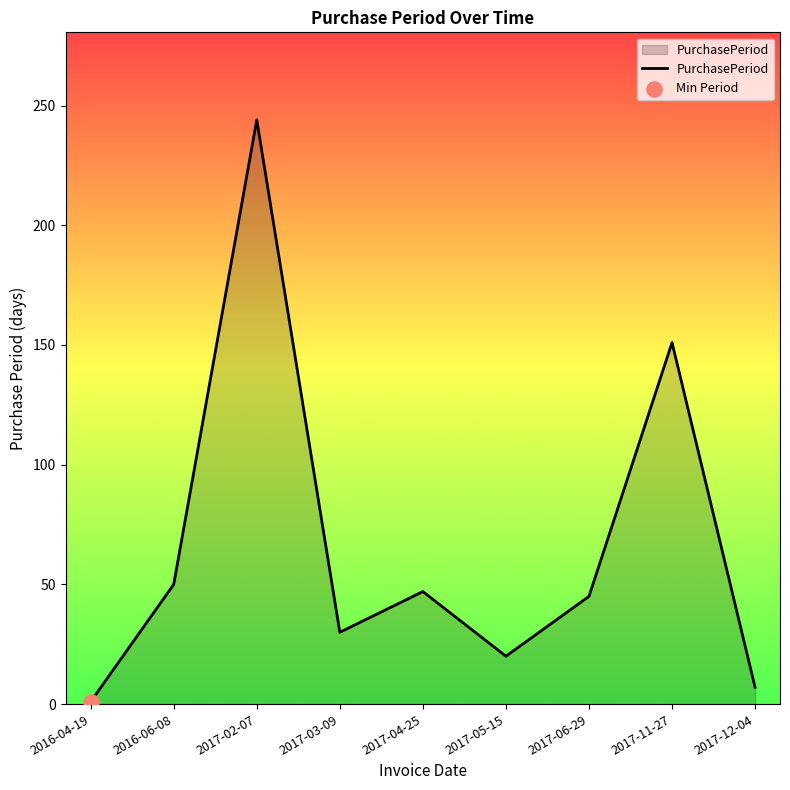

What is the ratio of the value at 2017-02-07 to the value at 2017-05-15?

12.2